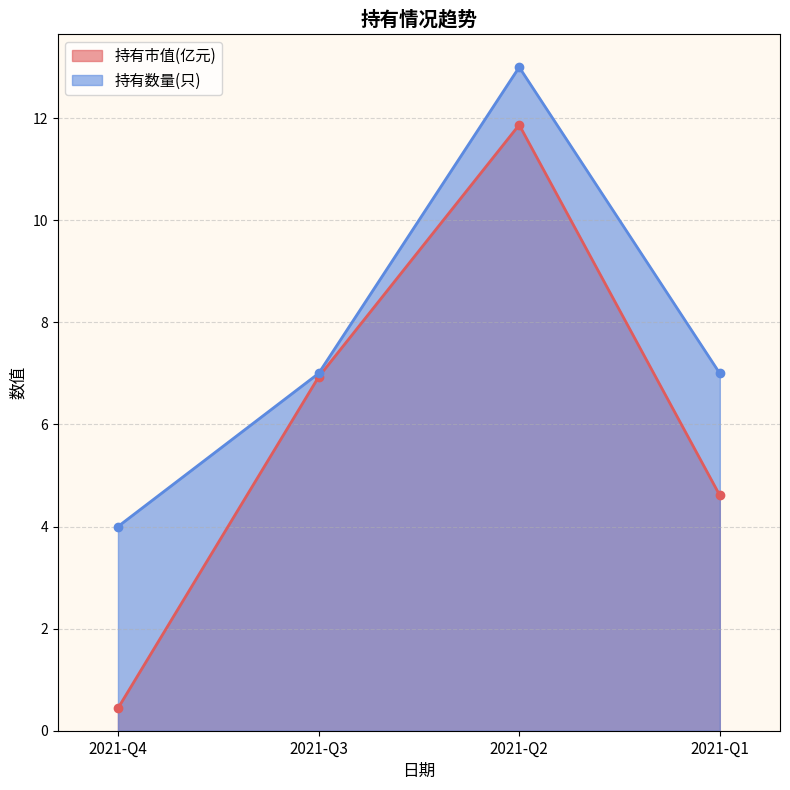

Count the number of categories in the chart.

4